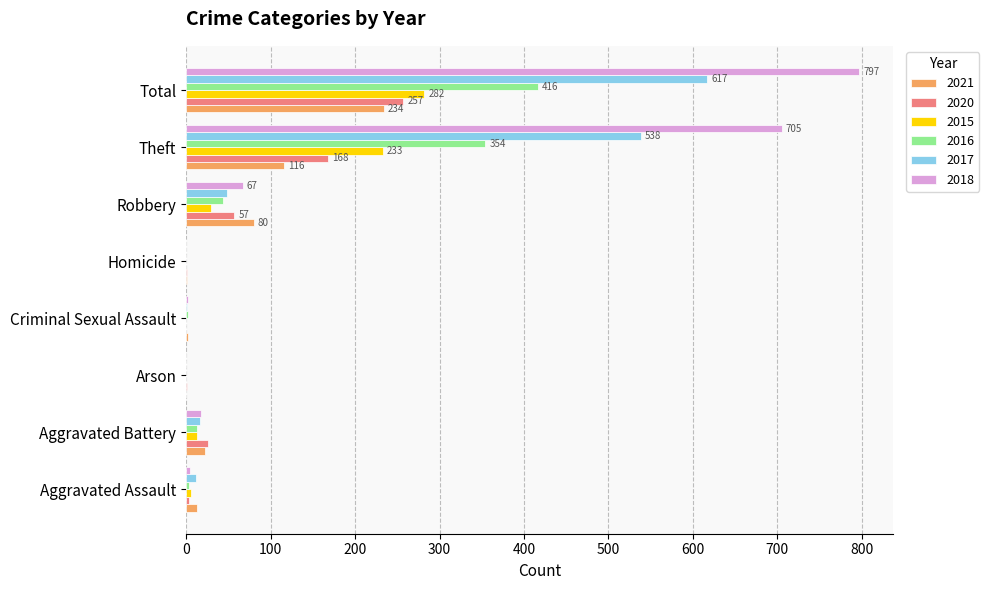

Count the number of data series in this chart.

6